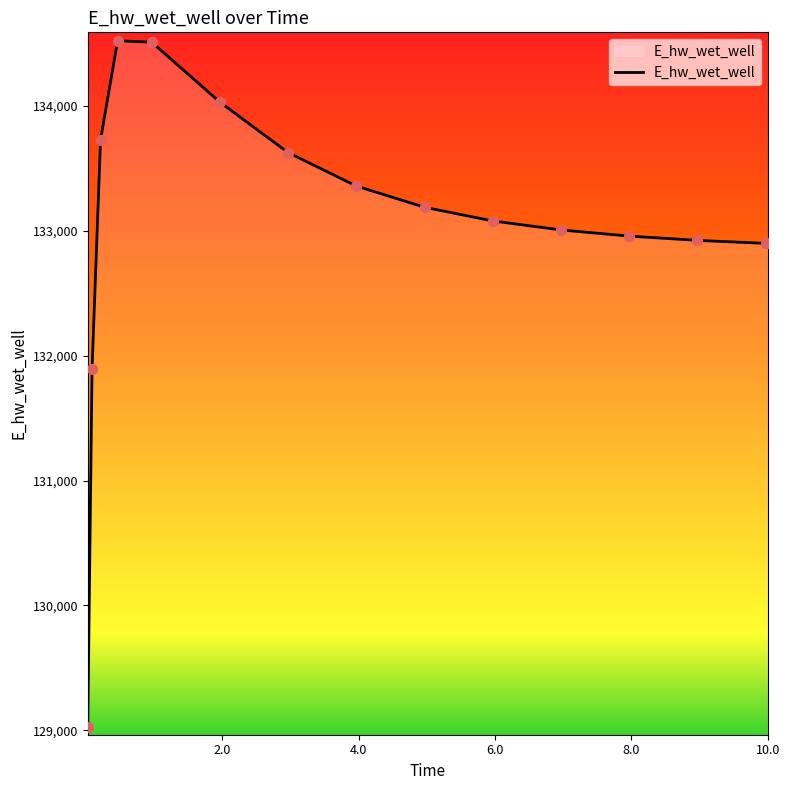

What is the smallest value displayed?

129030.2